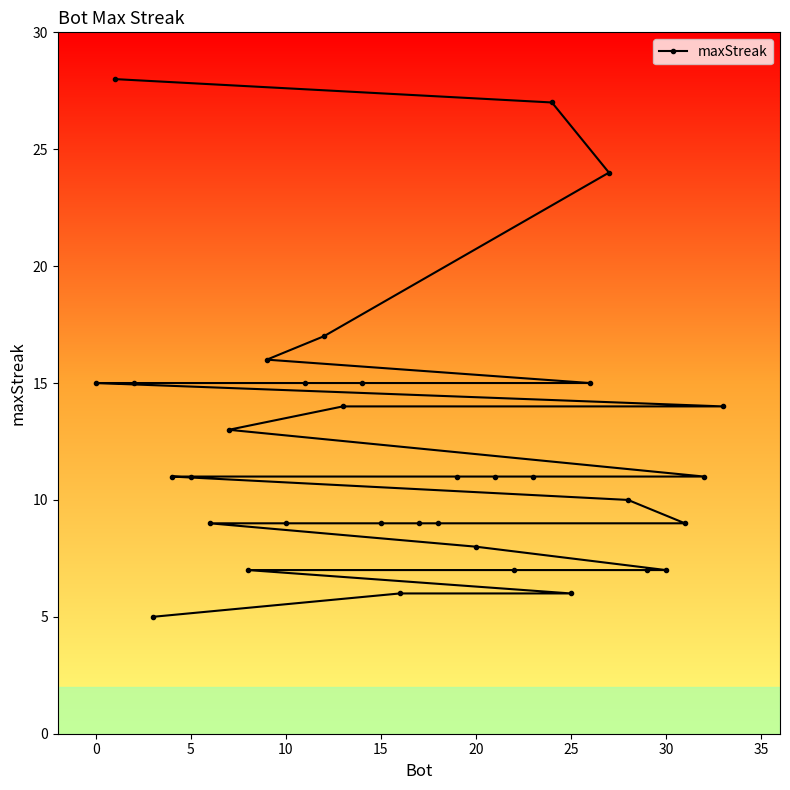

Is it true that the value at 0 is 15?

True